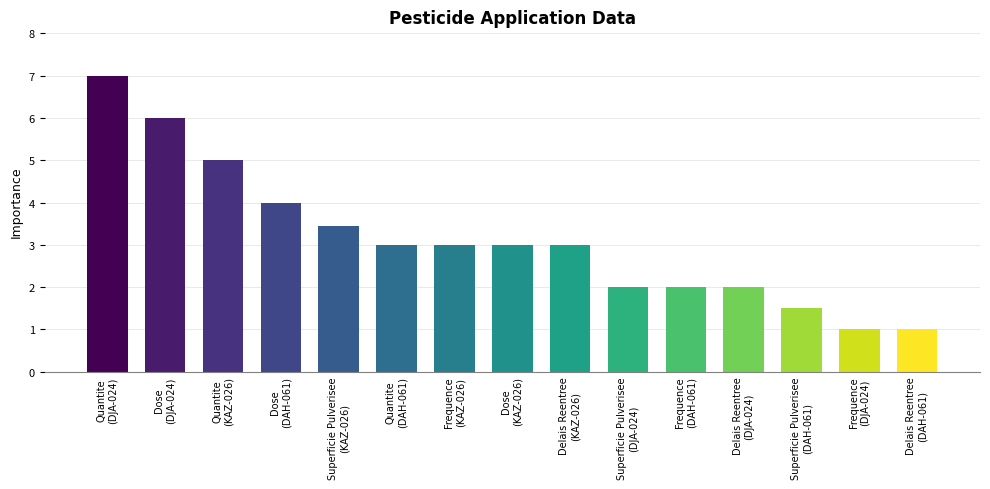

What is the value of the 8th bar from the left?

3.0